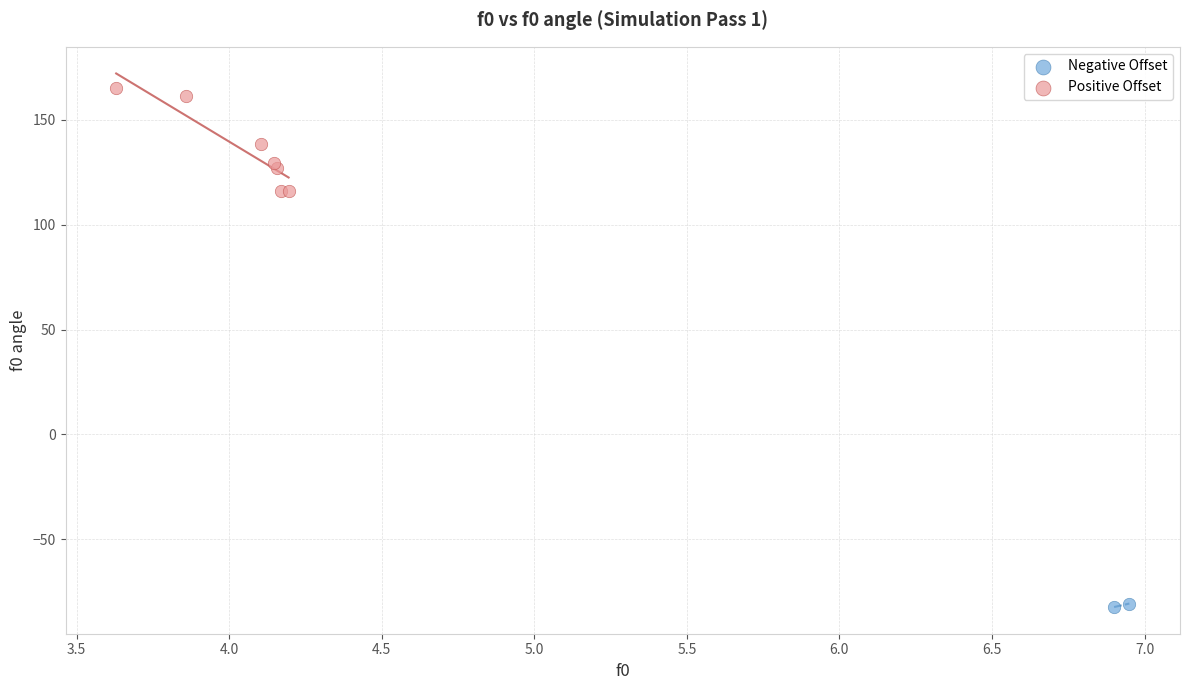

Which series contains the lowest Y value?

Negative Offset